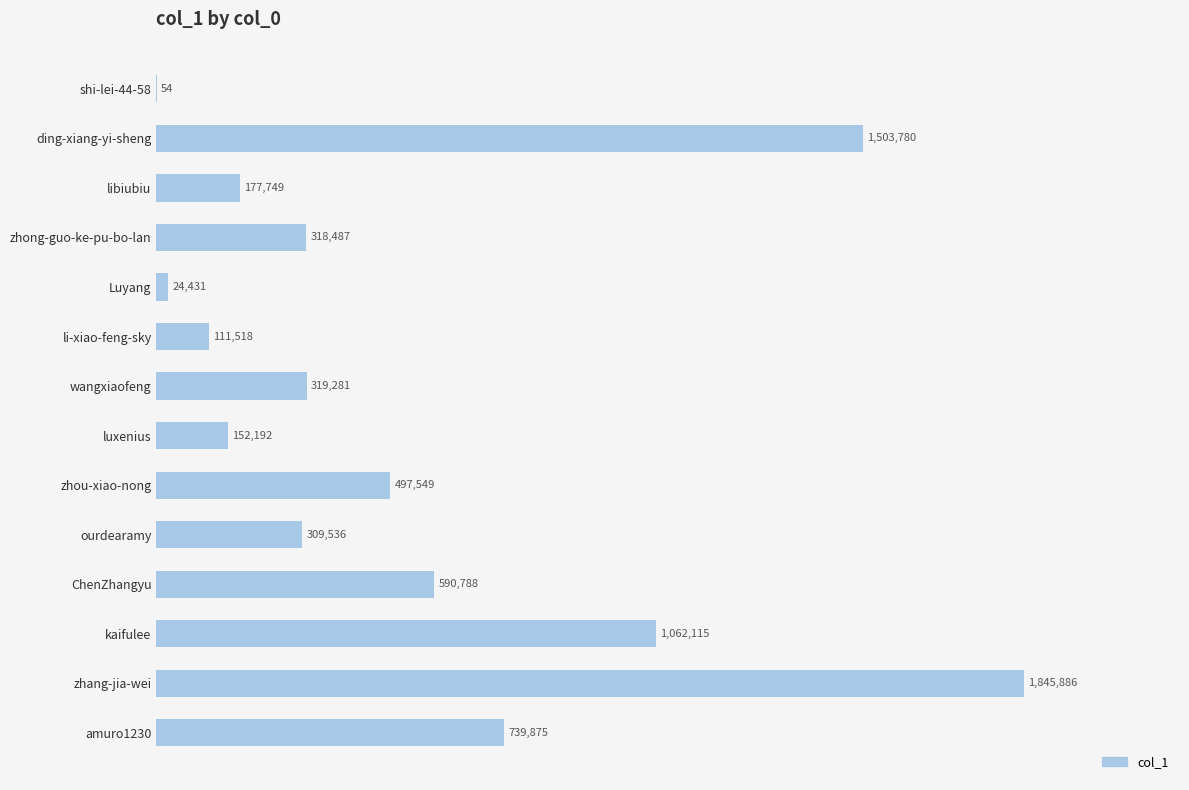

Are the bars grouped side by side (vs. stacked)?

No